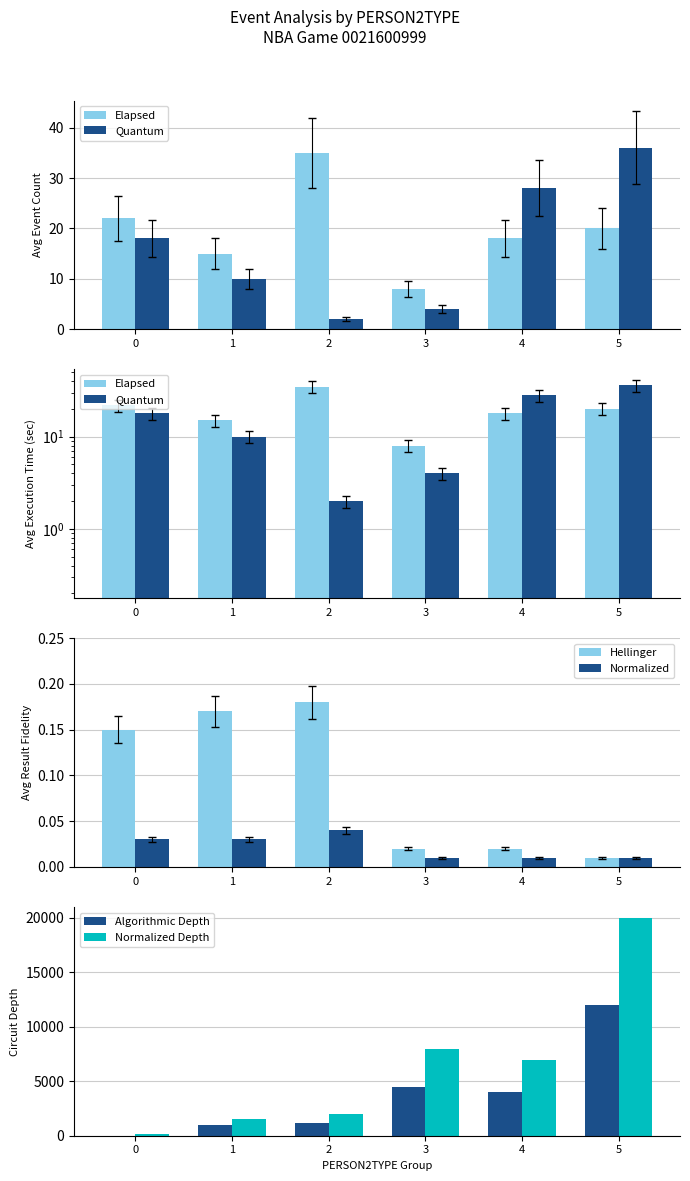

Reading right to left, transcribe all the data shown in this chart.

Elapsed: 5=20.0	4=18.0	3=8.0	2=35.0	1=15.0	0=22.0
Quantum: 5=36.0	4=28.0	3=4.0	2=2.0	1=10.0	0=18.0
Hellinger: 5=0.0	4=0.0	3=0.0	2=0.2	1=0.2	0=0.1
Normalized: 5=0.0	4=0.0	3=0.0	2=0.0	1=0.0	0=0.0
Algorithmic Depth: 5=12000.0	4=4000.0	3=4500.0	2=1200.0	1=1000.0	0=0.0
Normalized Depth: 5=20000.0	4=7000.0	3=8000.0	2=2000.0	1=1500.0	0=200.0